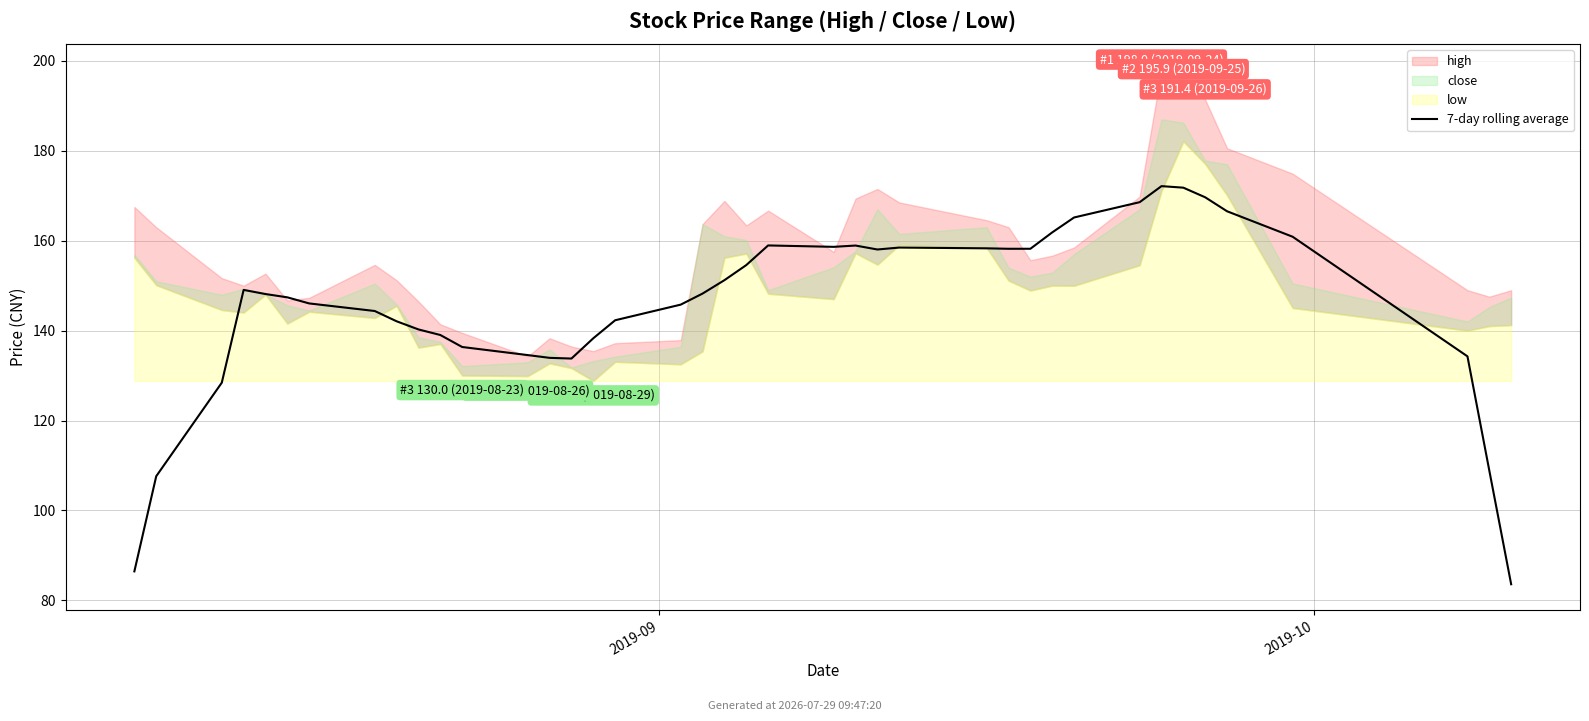

True or false: the data shows 138.3 at 15.

True